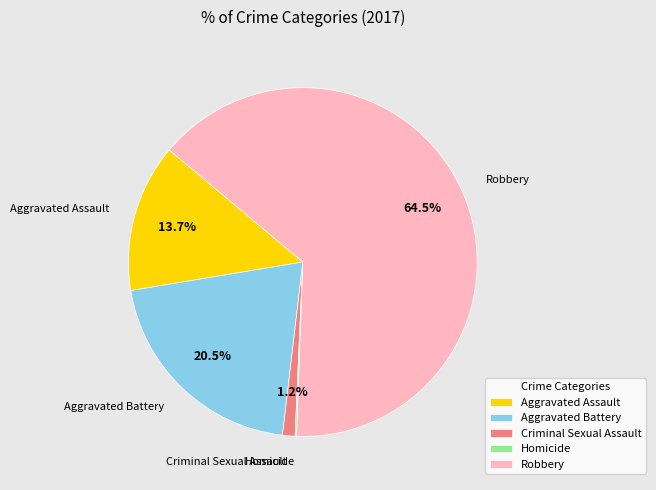

Is there a majority slice in this chart?

Yes